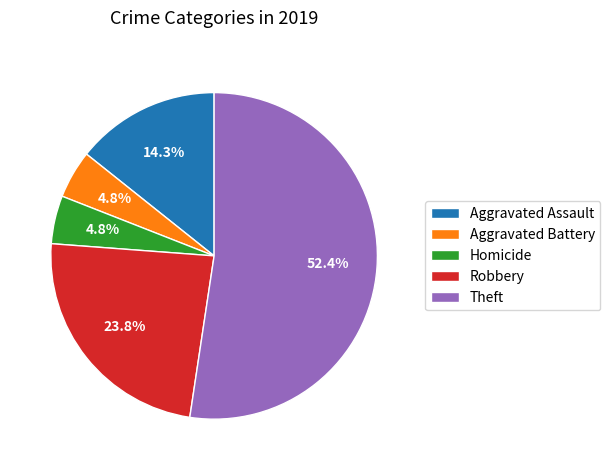

What is the ratio of the value at Aggravated Assault to the value at Homicide?

3.0